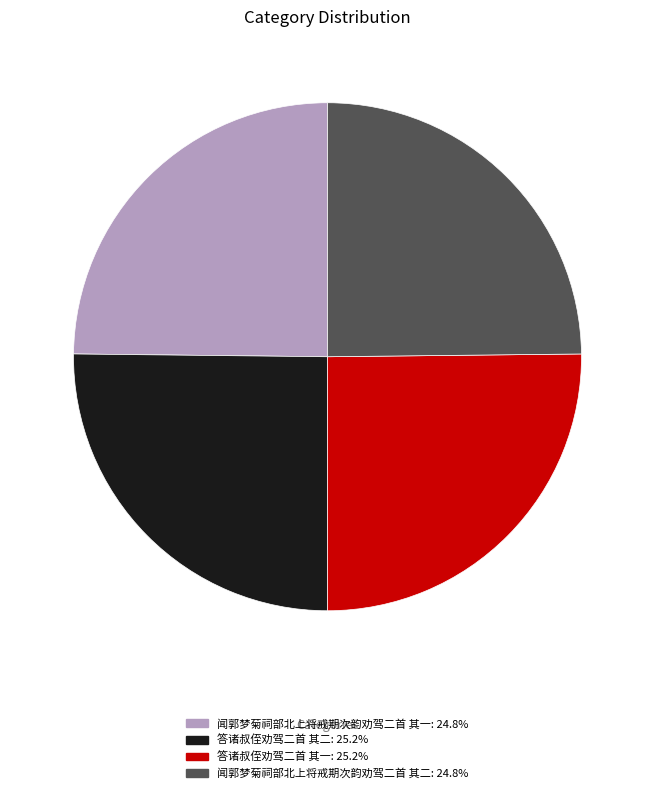

Is there any slice that represents more than half of the pie?

No